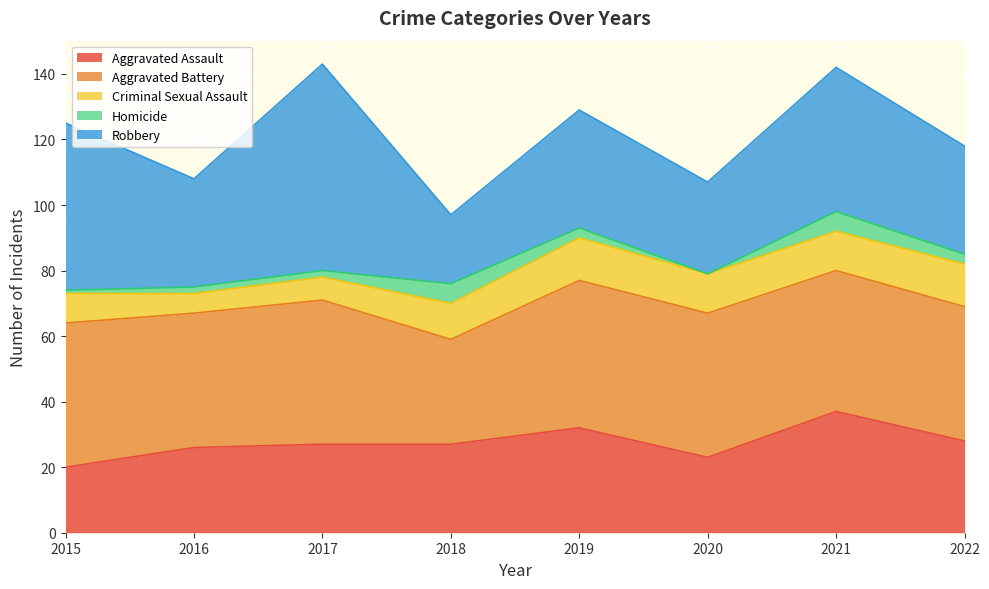

Which series has the widest spread of values?

Robbery